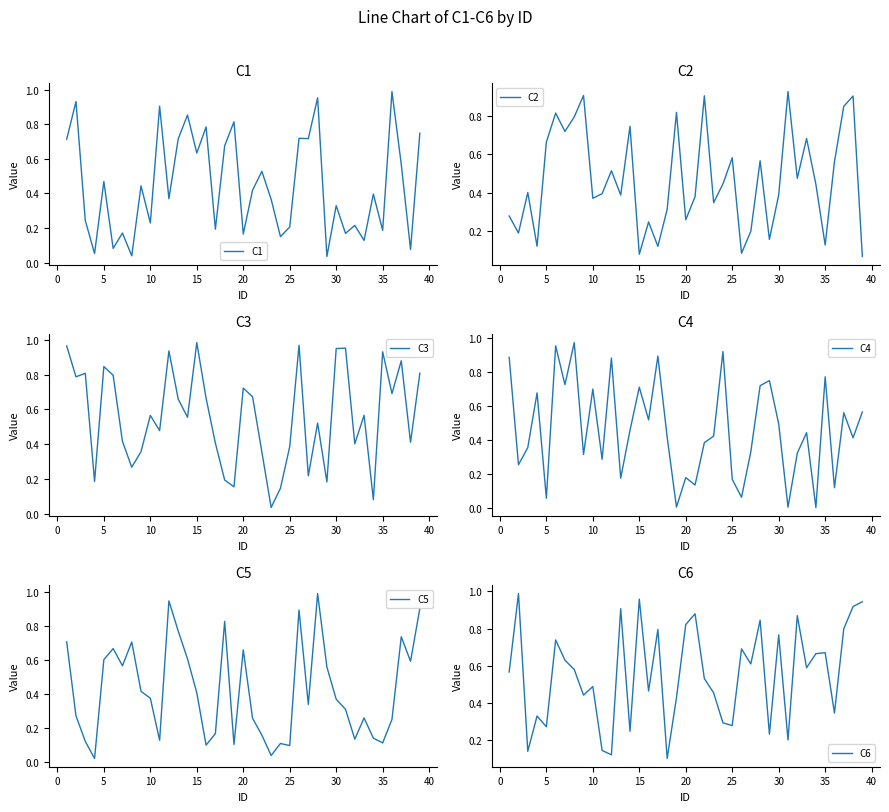

How many distinct data groups are displayed?

6